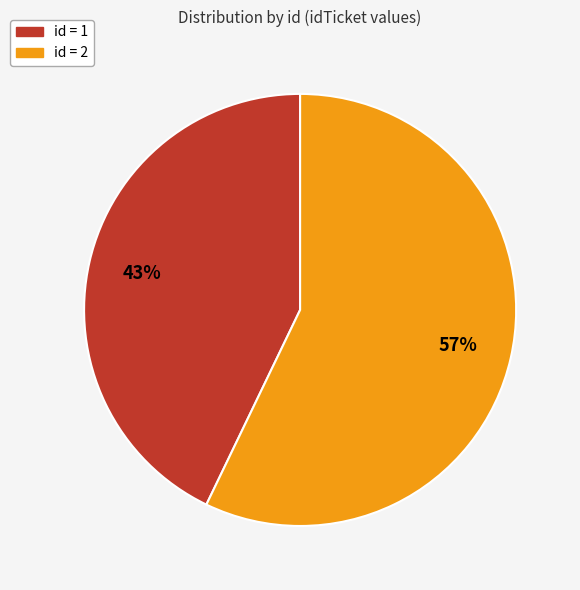

To the nearest percent, what is the average slice percentage?

50%